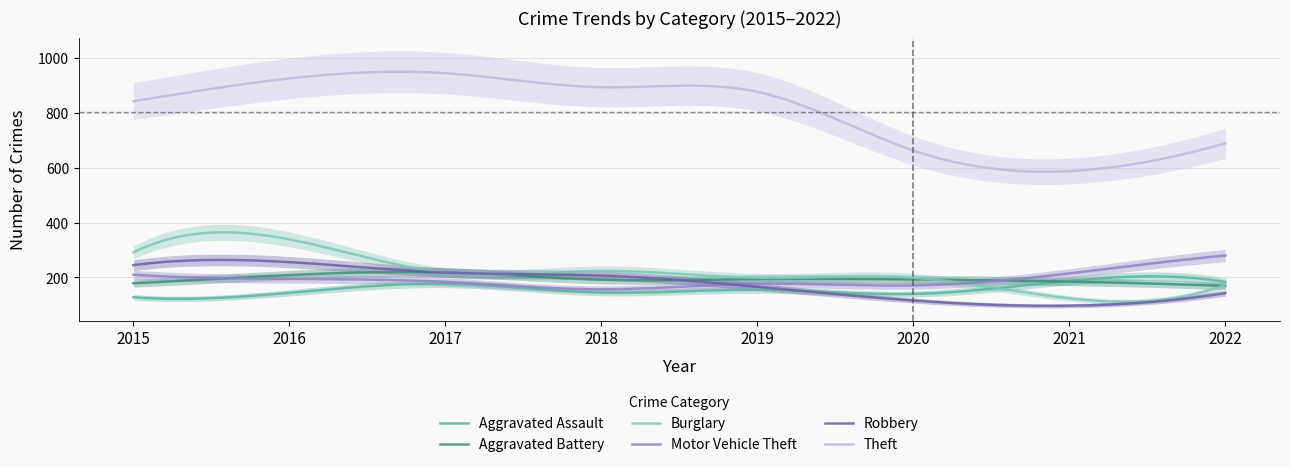

What is the greatest value displayed?

945